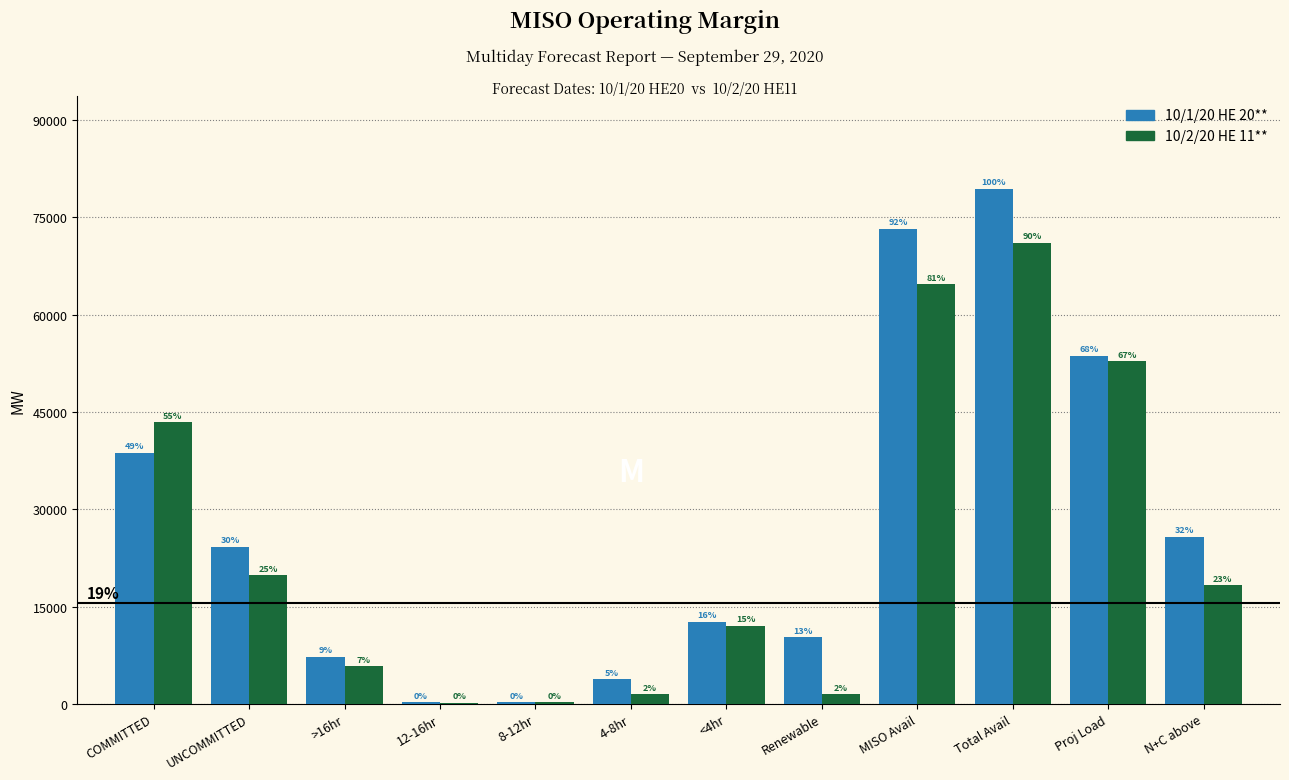

What are all the series names shown in the legend?

10/1/20 HE 20**, 10/2/20 HE 11**